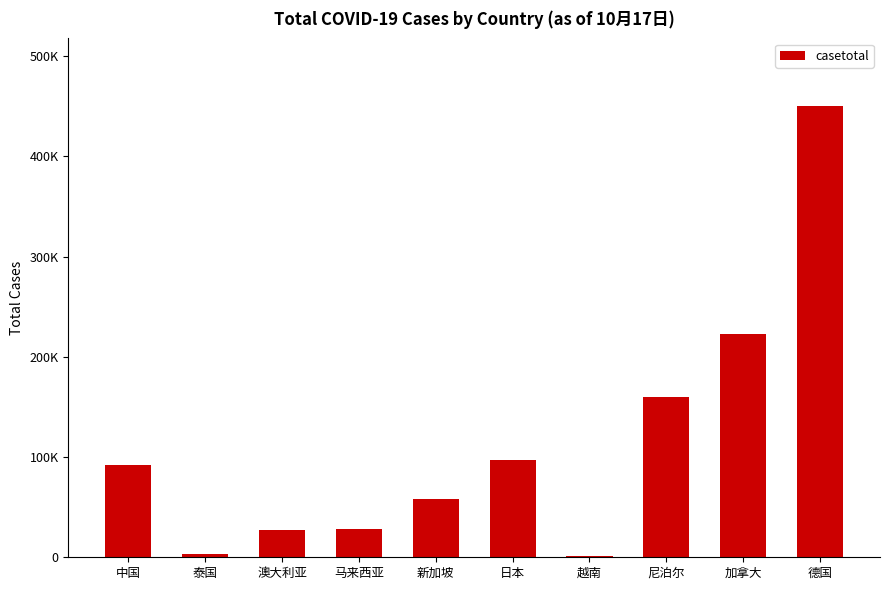

Read the value at 马来西亚, to the nearest 50.

27800